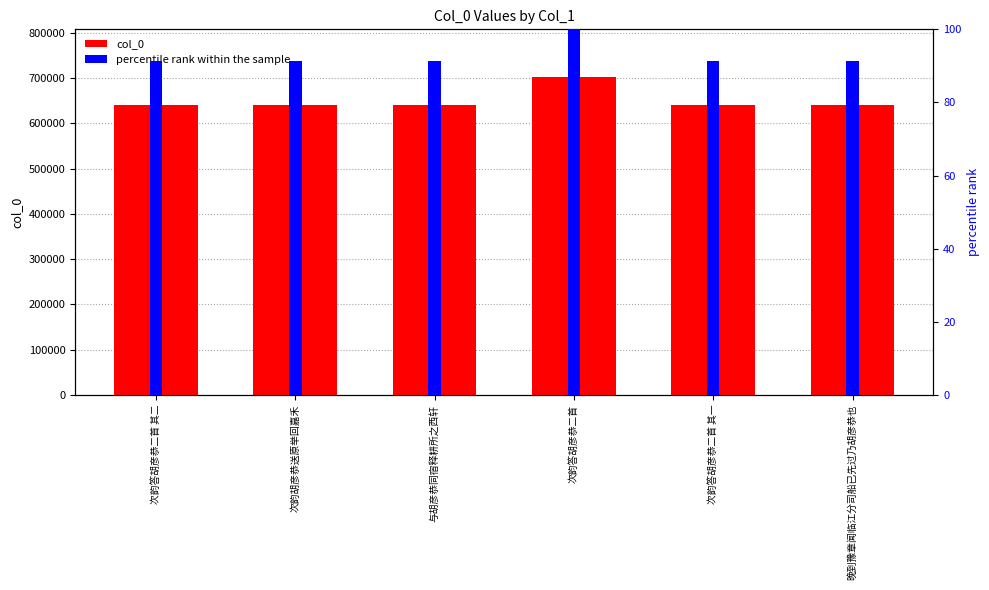

What is the difference between the percentile rank within the sample values at 次韵答胡彦恭二首 其一 and 次韵答胡彦恭二首?

8.7